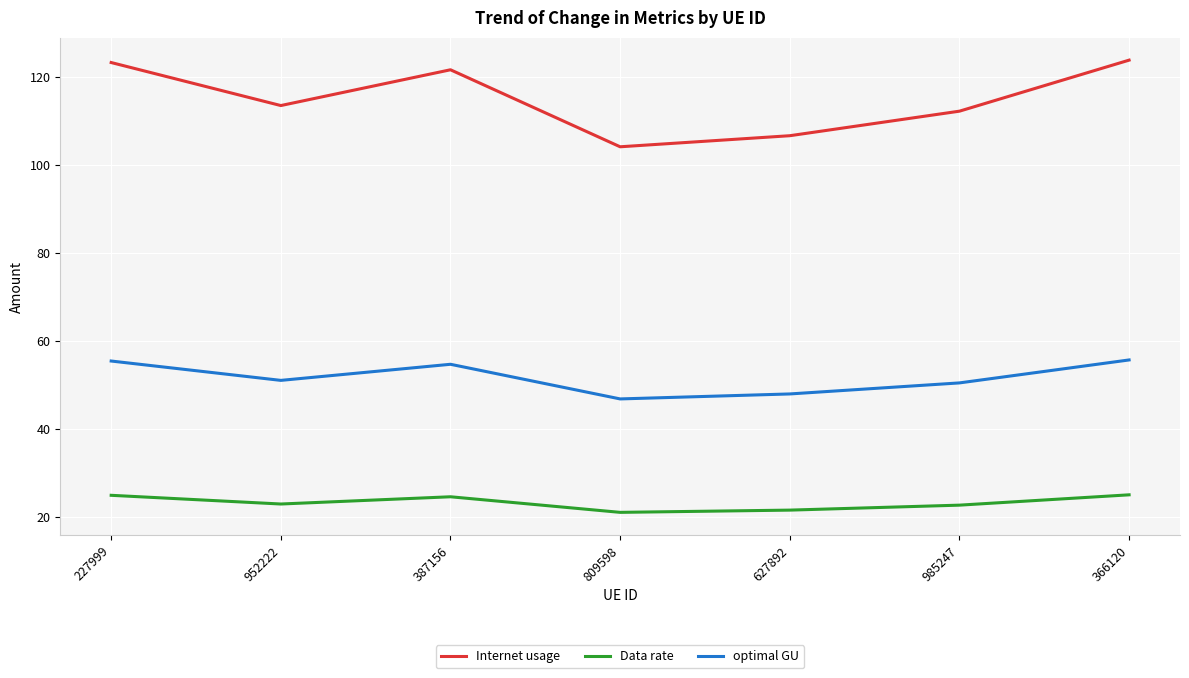

True or false: optimal GU and Data rate intersect in this chart.

False